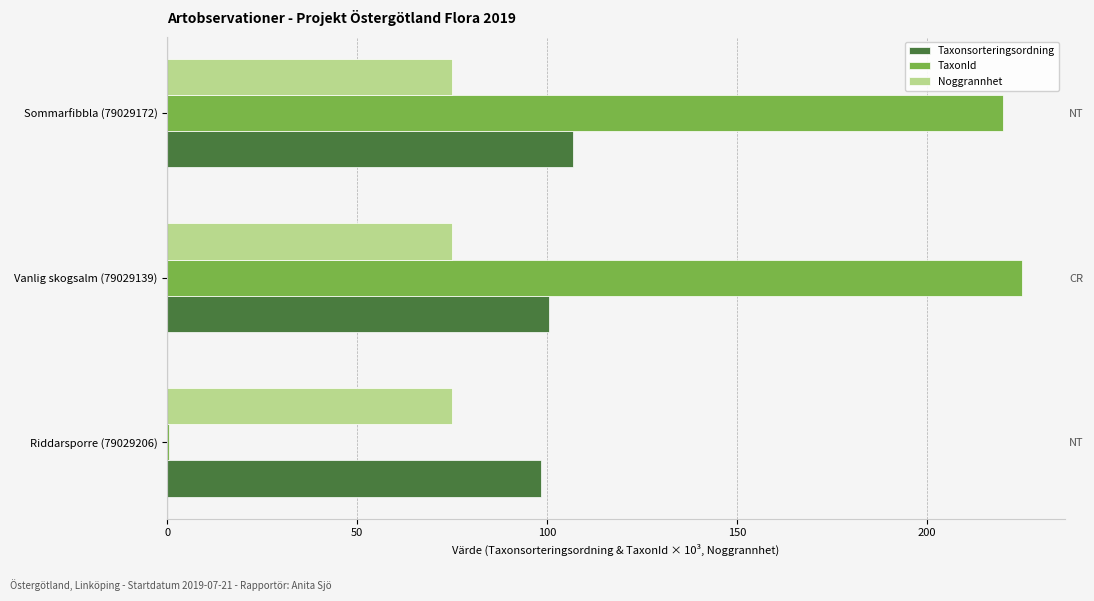

The value of Taxonsorteringsordning at Vanlig skogsalm (79029139) is 100.5. True or false?

True